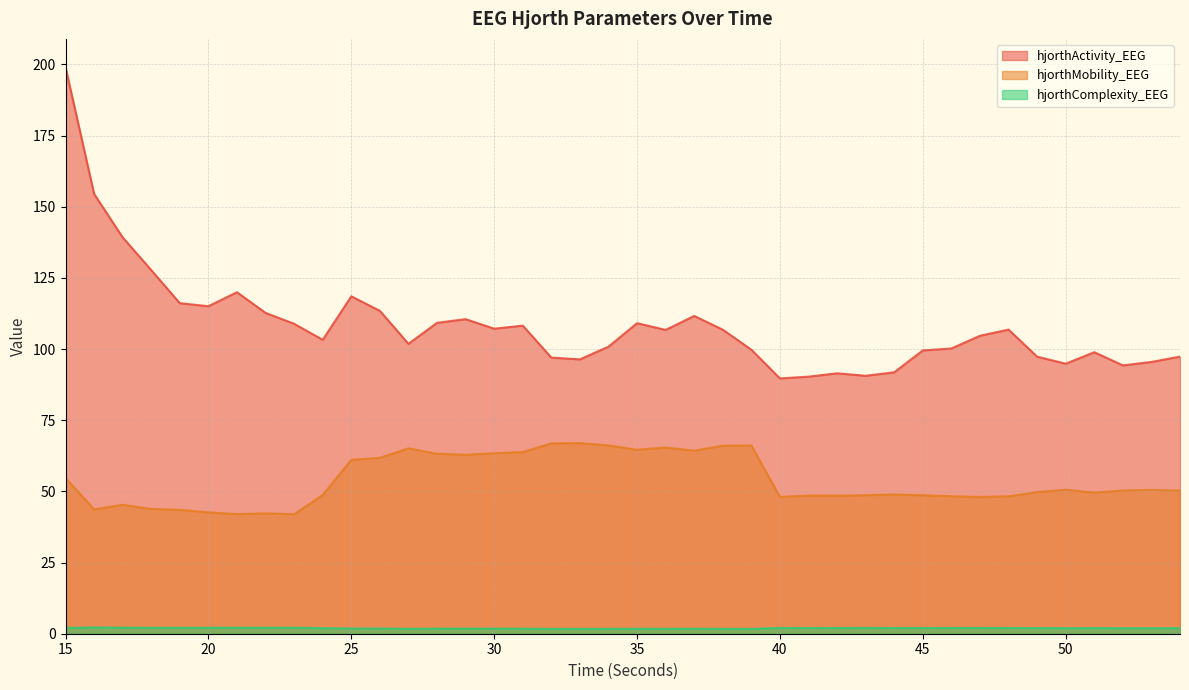

What are all the series names shown in the legend?

hjorthActivity_EEG, hjorthMobility_EEG, hjorthComplexity_EEG